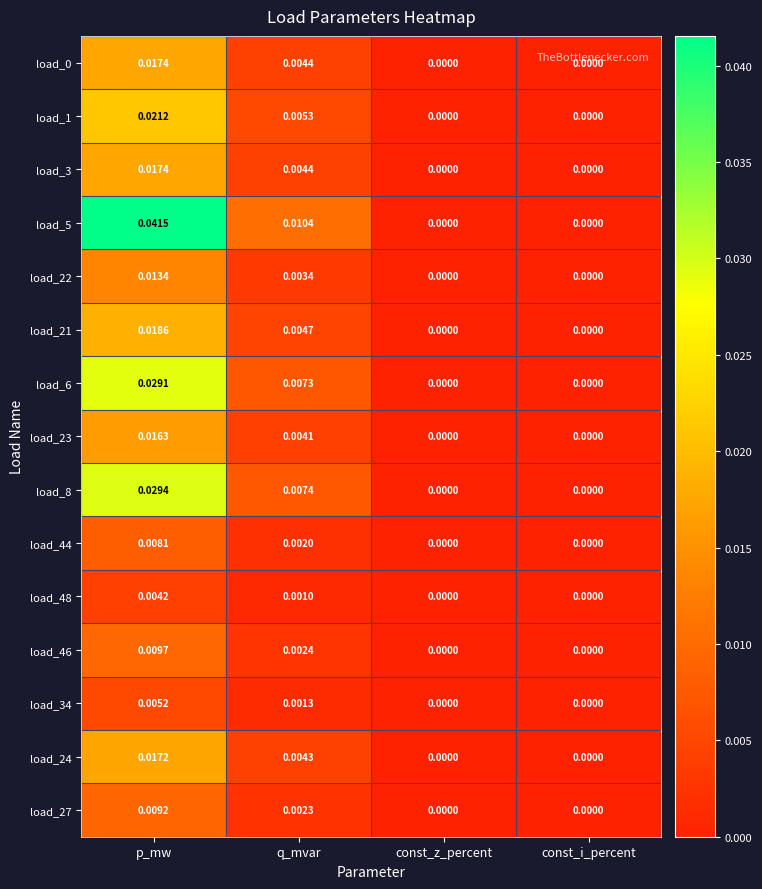

Which series has the widest spread of values?

load_5